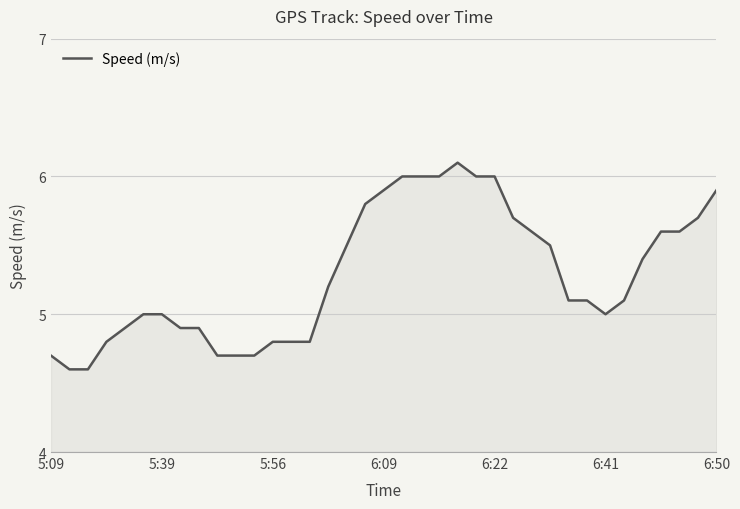

What is the difference between the maximum and minimum values?

1.5